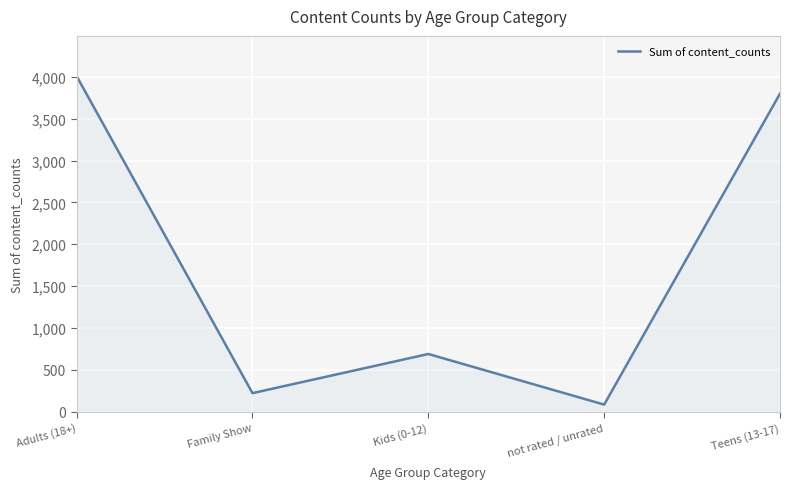

At which category does the data reach its first local valley?

Family Show